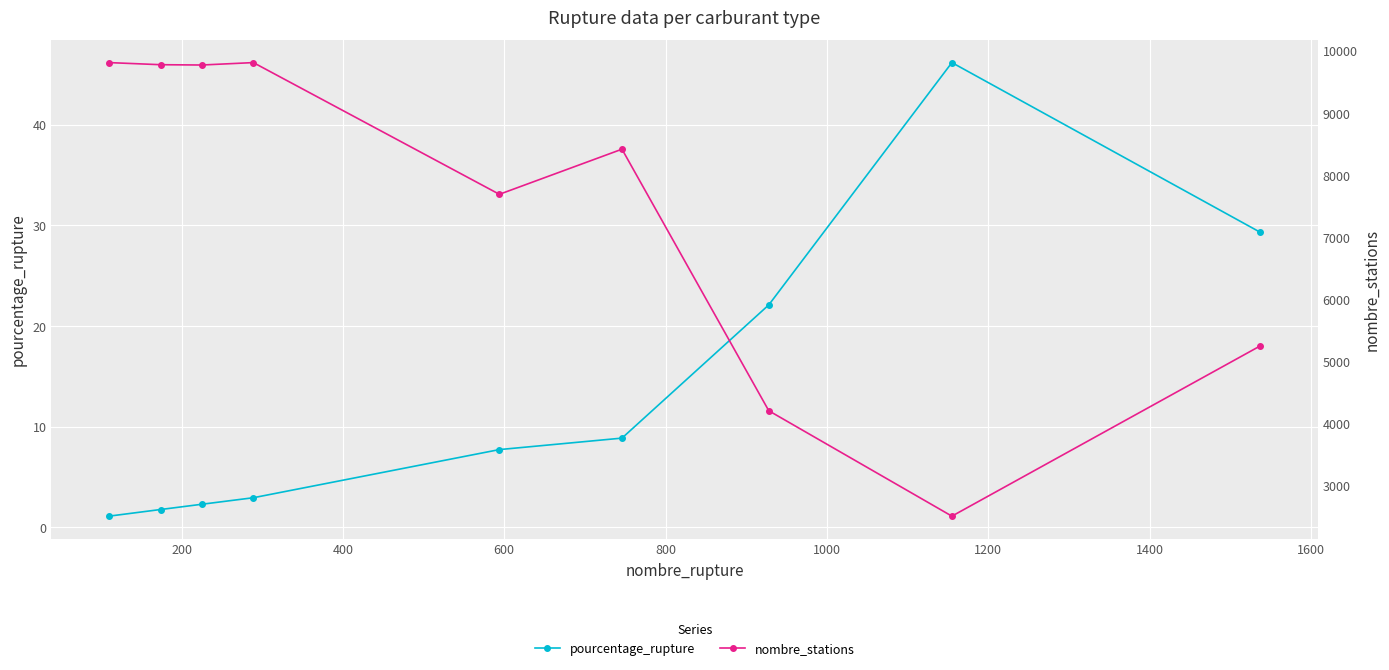

Reading left to right, extract all data points from this chart.

pourcentage_rupture: 1.1	1.8	2.3	3.0	7.7	8.9	22.1	46.2	29.3
nombre_stations: 9809.0	9775.0	9770.0	9809.0	7687.0	8414.0	4200.0	2502.0	5243.0